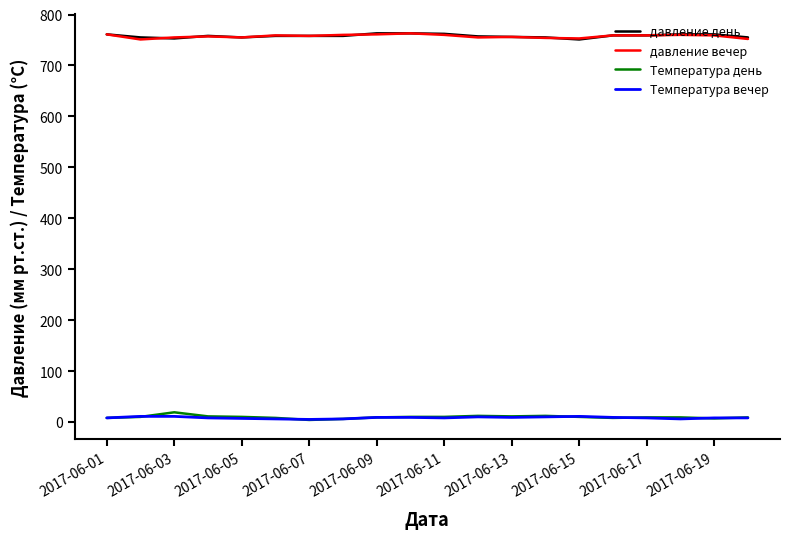

True or false: Температура вечер and давление день intersect in this chart.

False